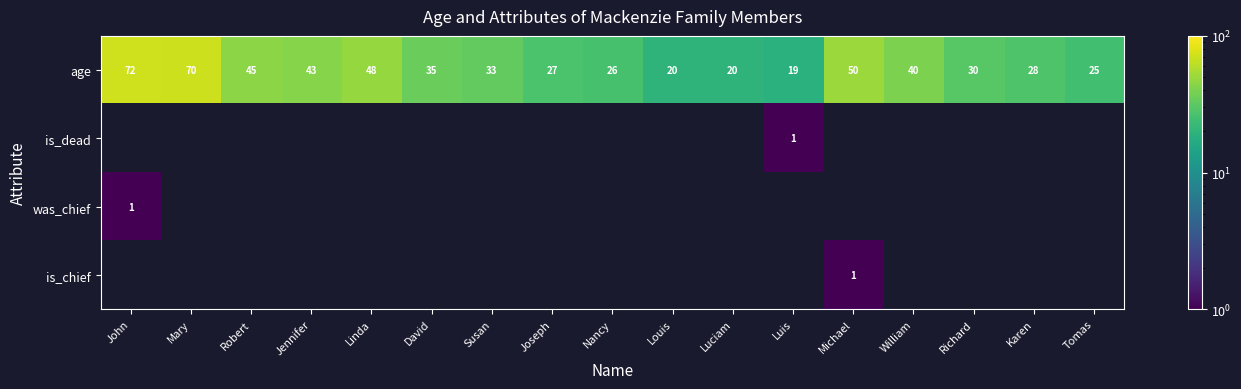

What is the spread (max minus min) of values at Michael?

49.0